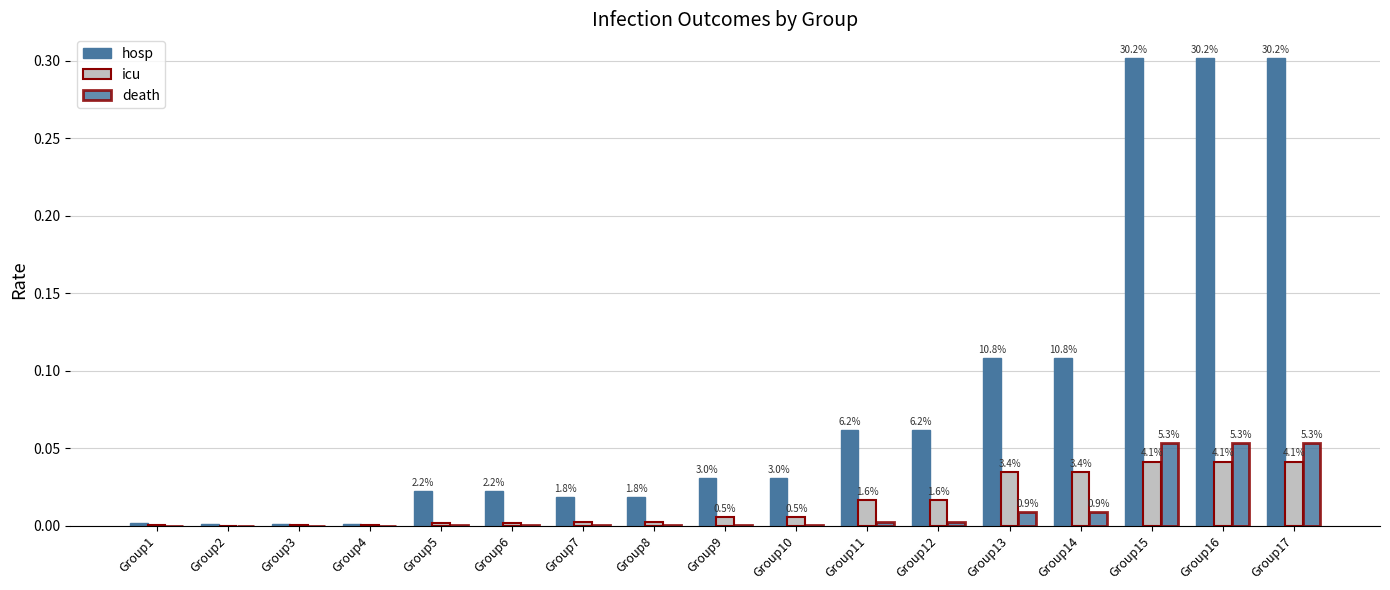

The hosp series shows 0.0 at Group6. True or false?

False